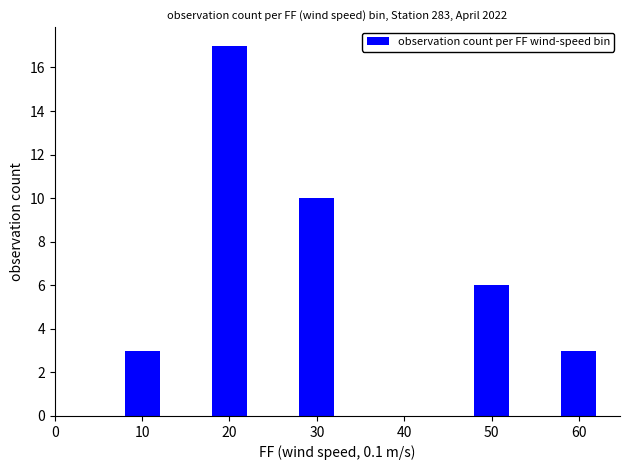

Reading left to right, list all the values displayed in this chart.

3	17	10	6	3